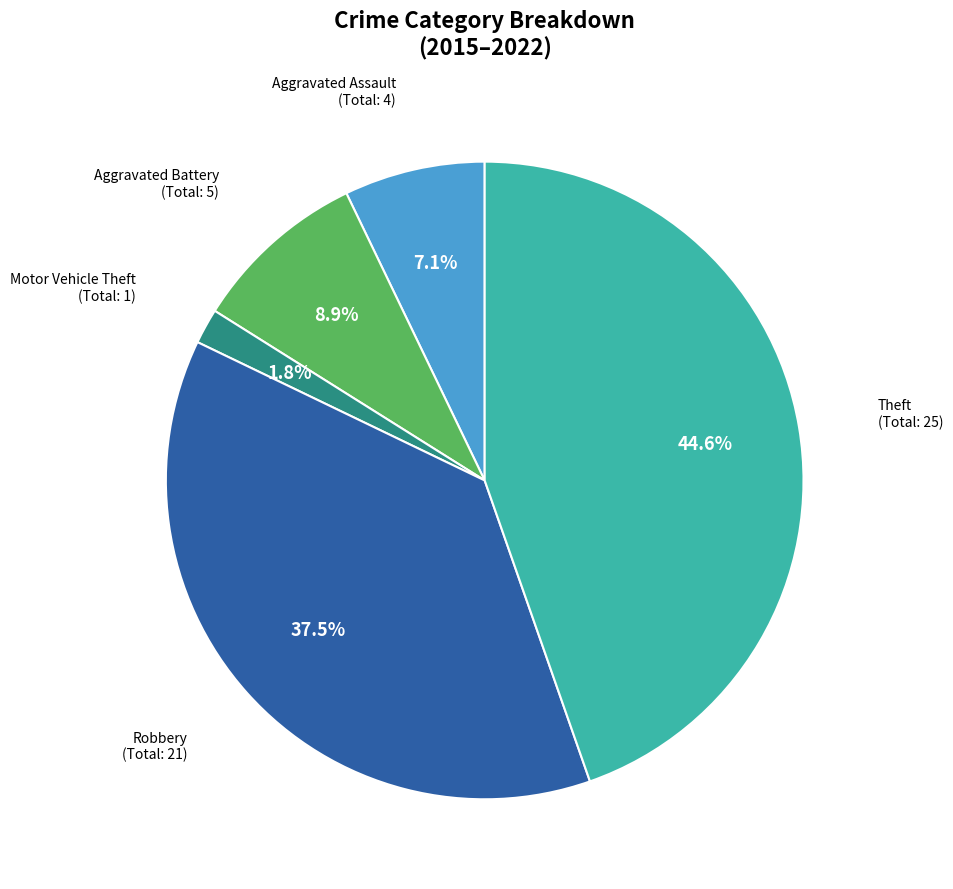

Approximately how many times larger is the value at Aggravated Assault compared to Robbery?

0.2